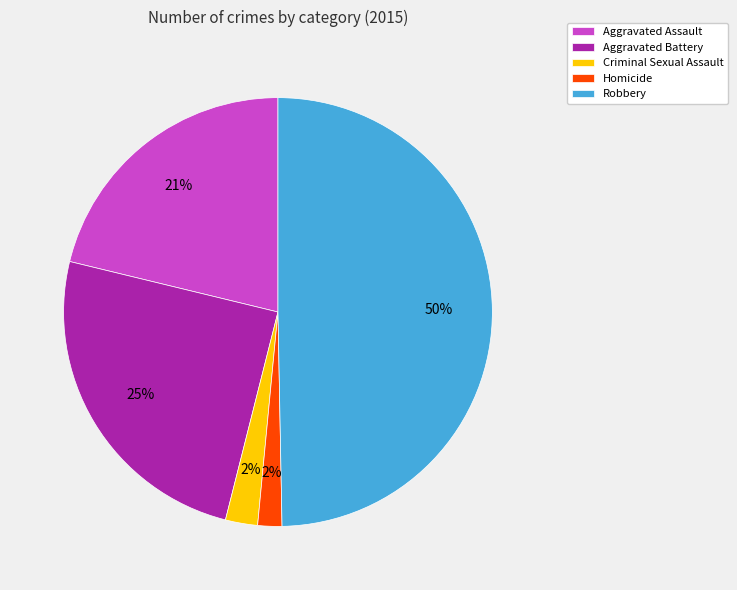

To the nearest percent, what portion does Homicide represent?

2%